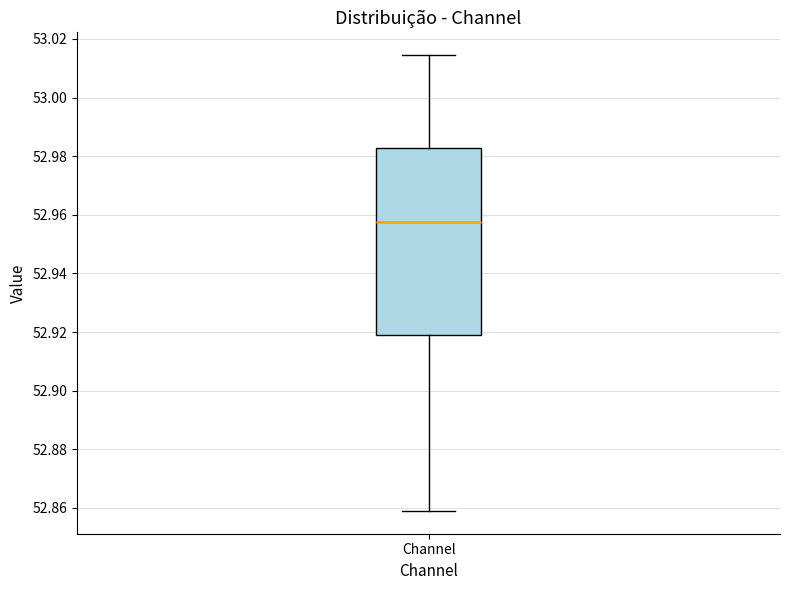

Where does the lower whisker of the box for Channel end on the y-axis? The values are not printed on the chart, so give them approximately, as read against the axis.

52.858